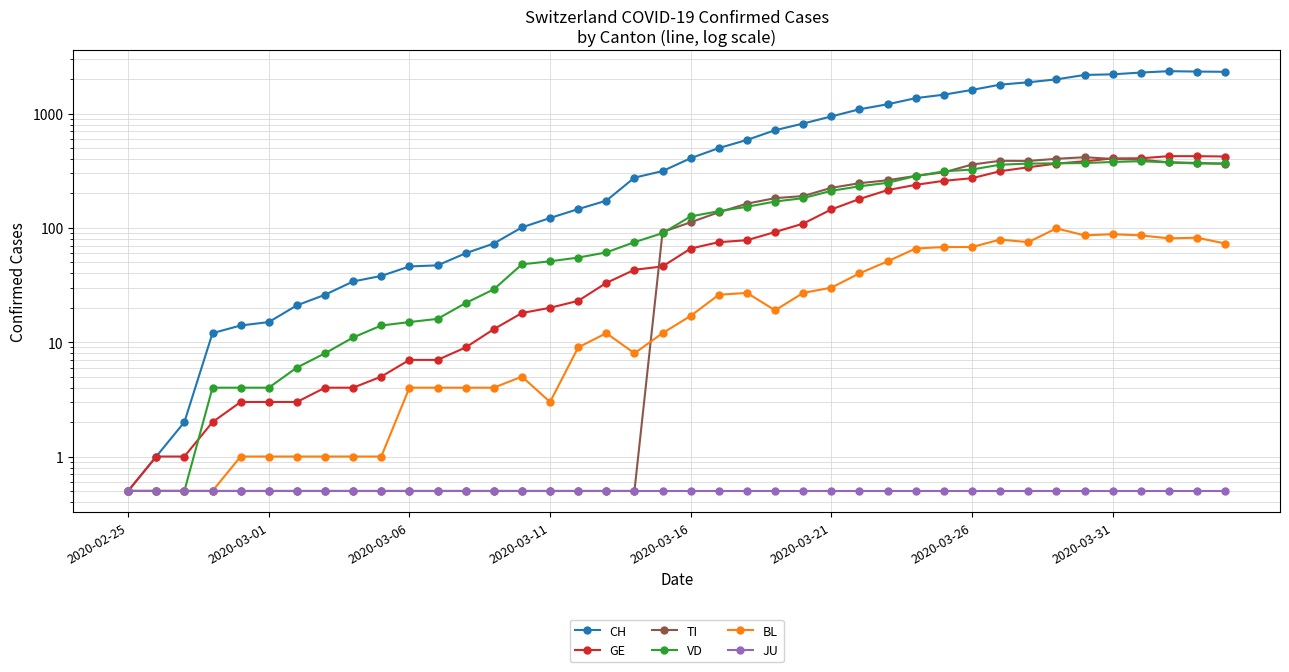

True or false: GE and TI cross at least once.

True